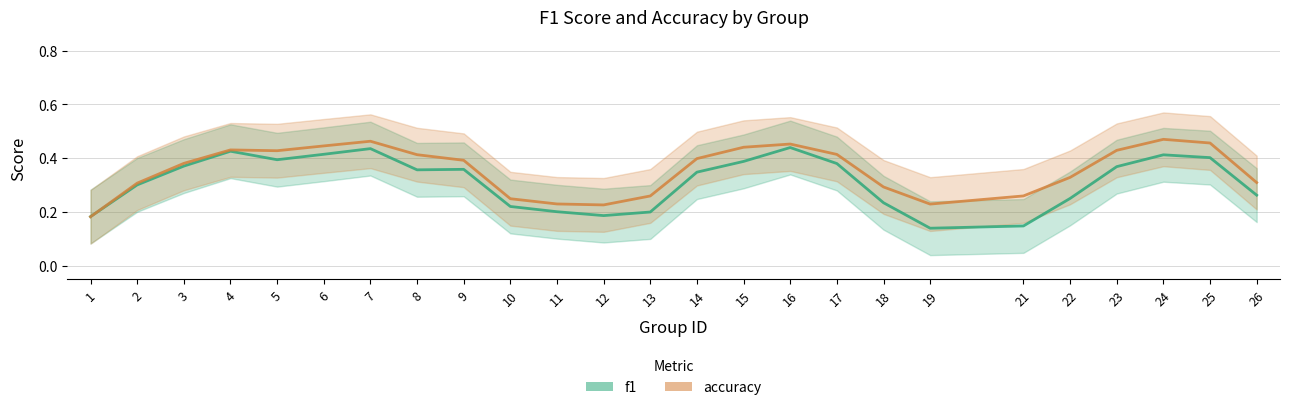

Where do f1 and accuracy first cross each other?

1 and 2